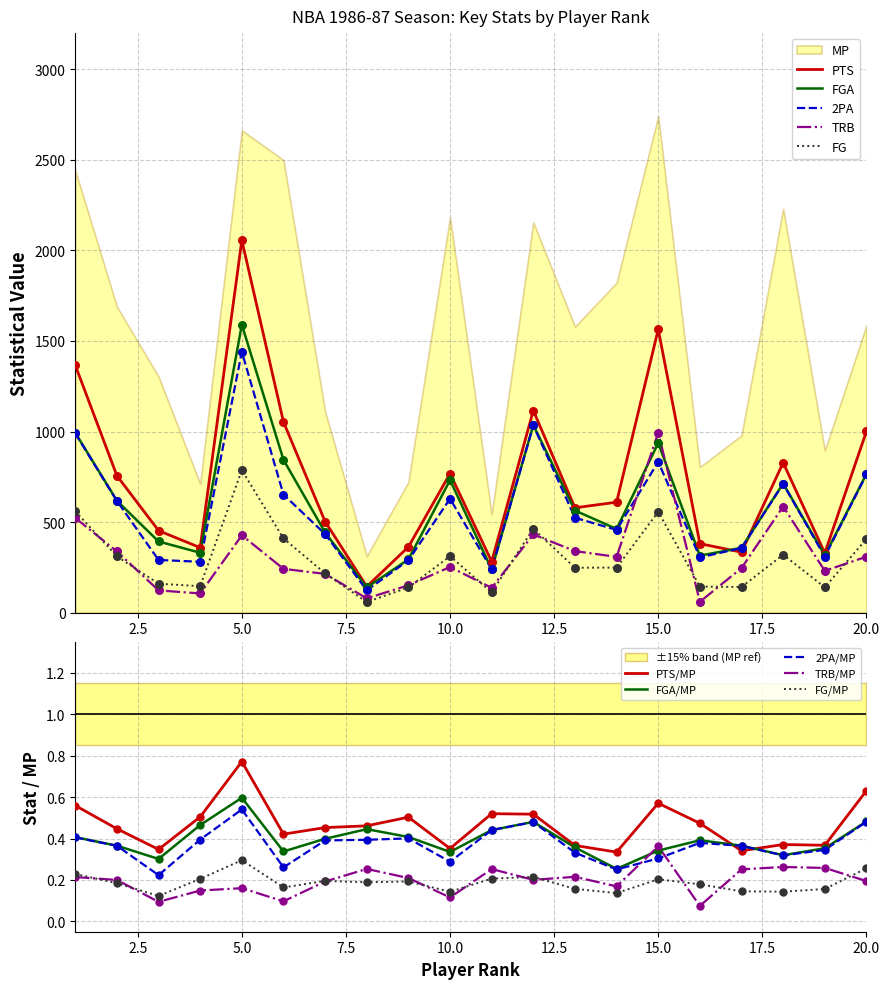

True or false: TRB and 2PA cross at least once.

True